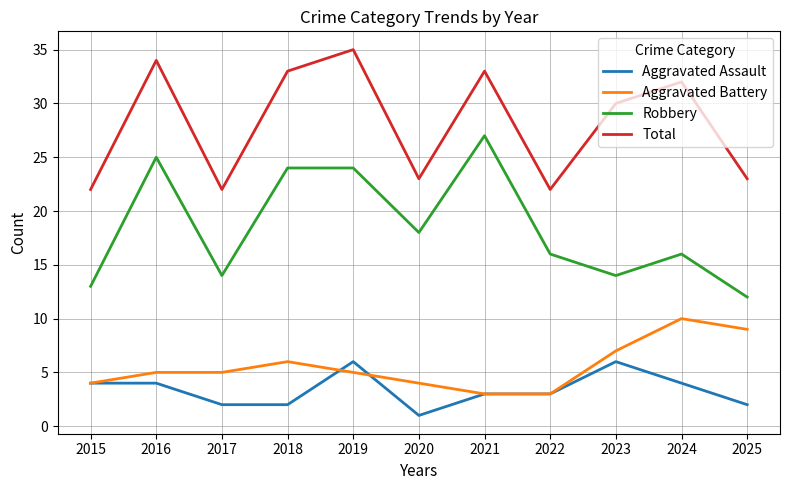

The value of Aggravated Assault at 2016 is 6. True or false?

False